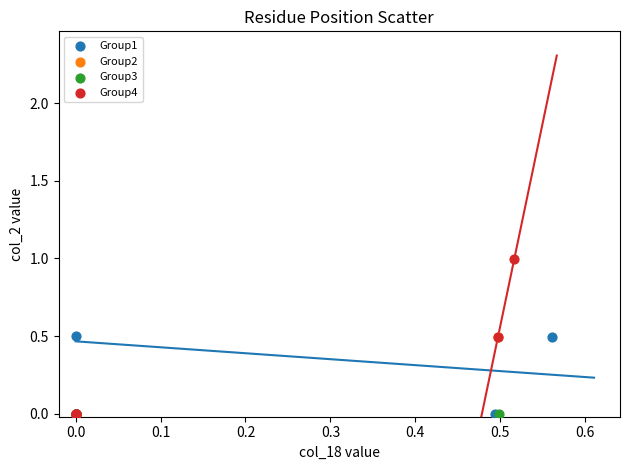

Which series reaches the maximum Y coordinate?

Group4